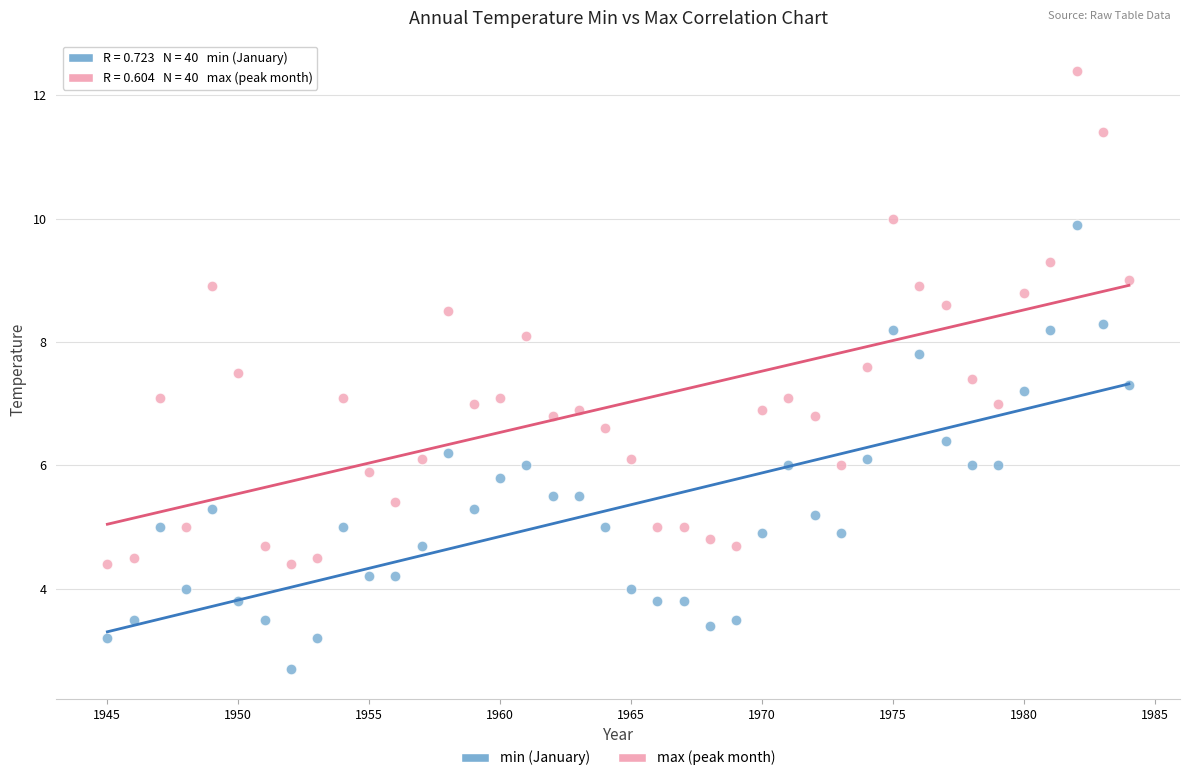

Which series has the largest Y range (max minus min)?

max (peak month)